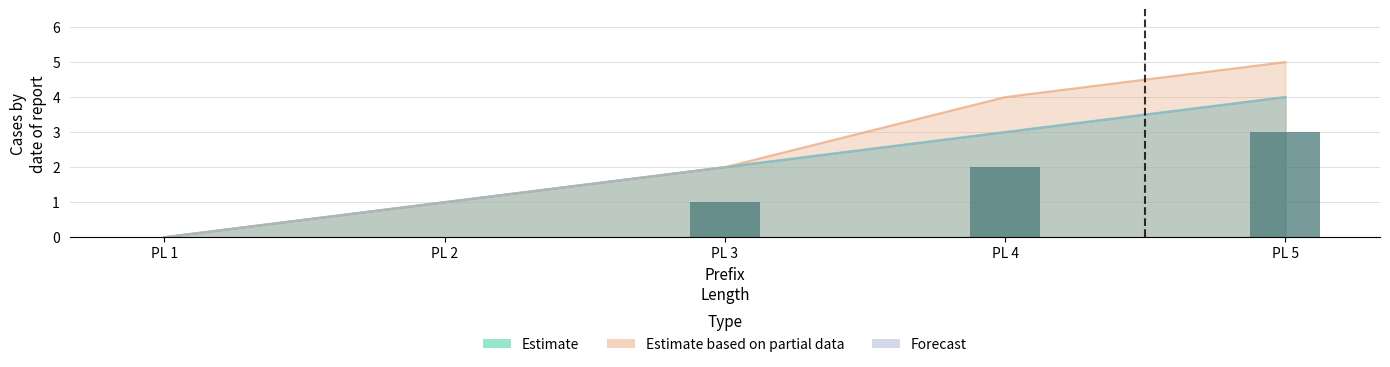

What is the sum of the values at PL 5 and PL 2?

3